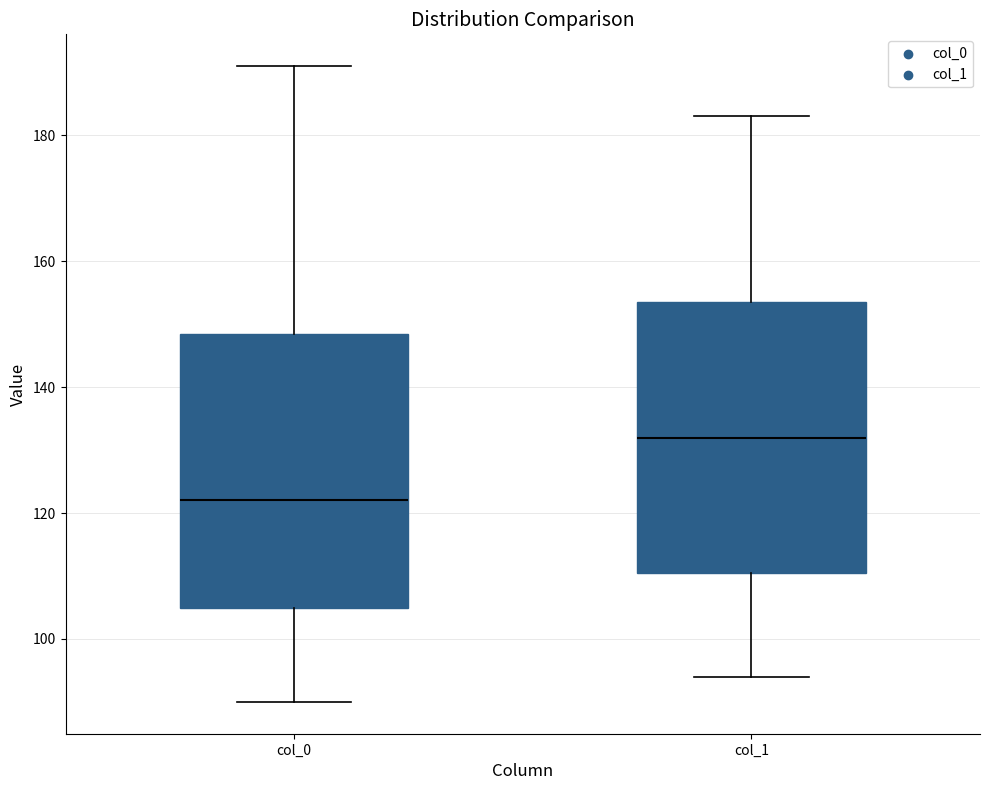

Where does the upper whisker of the box for col_0 end on the y-axis? The values are not printed on the chart, so give them approximately, as read against the axis.

192